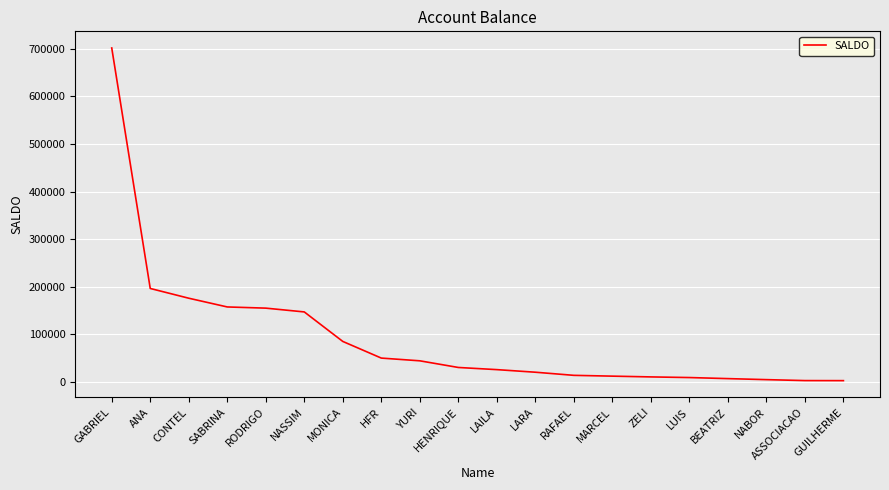

Between NABOR and HENRIQUE, which is larger?

HENRIQUE